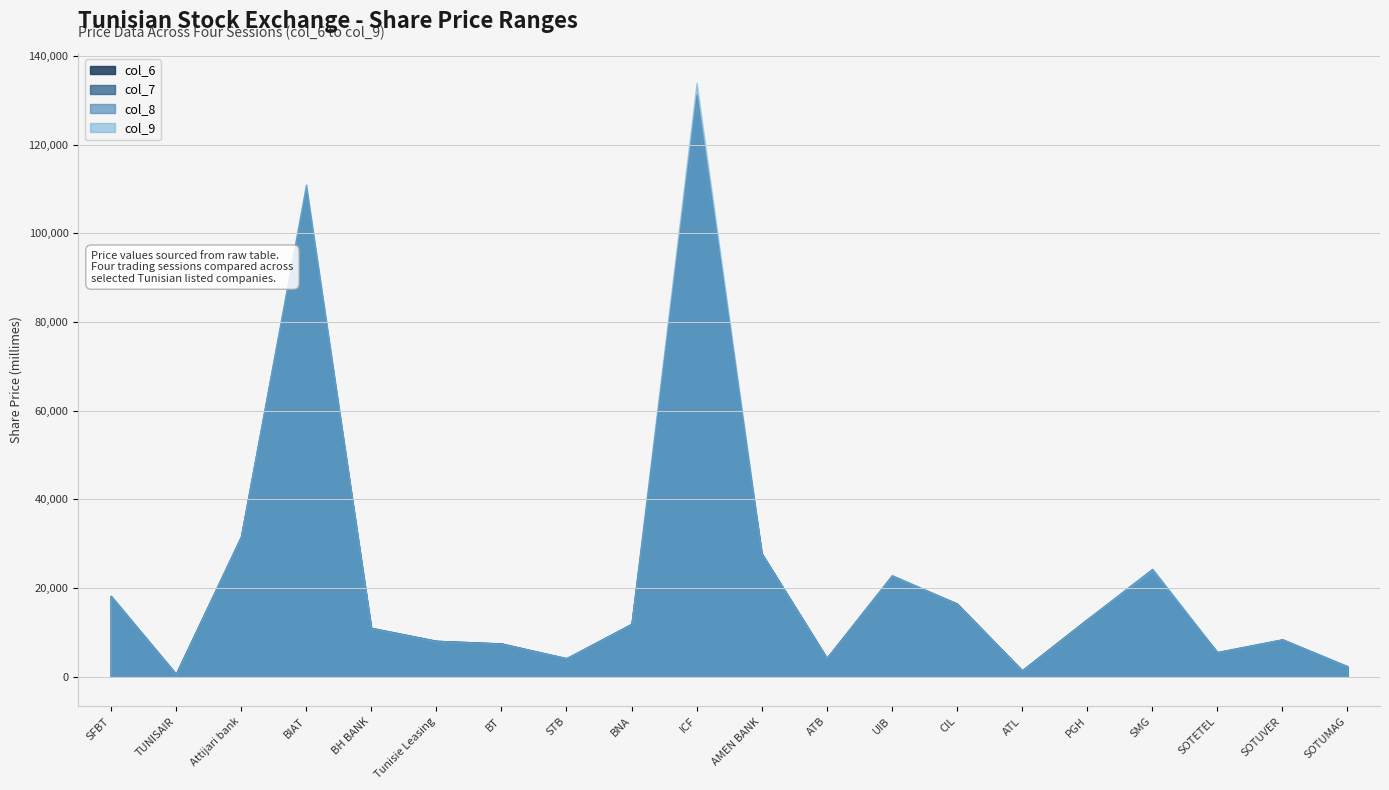

How many series are shown in this chart?

4